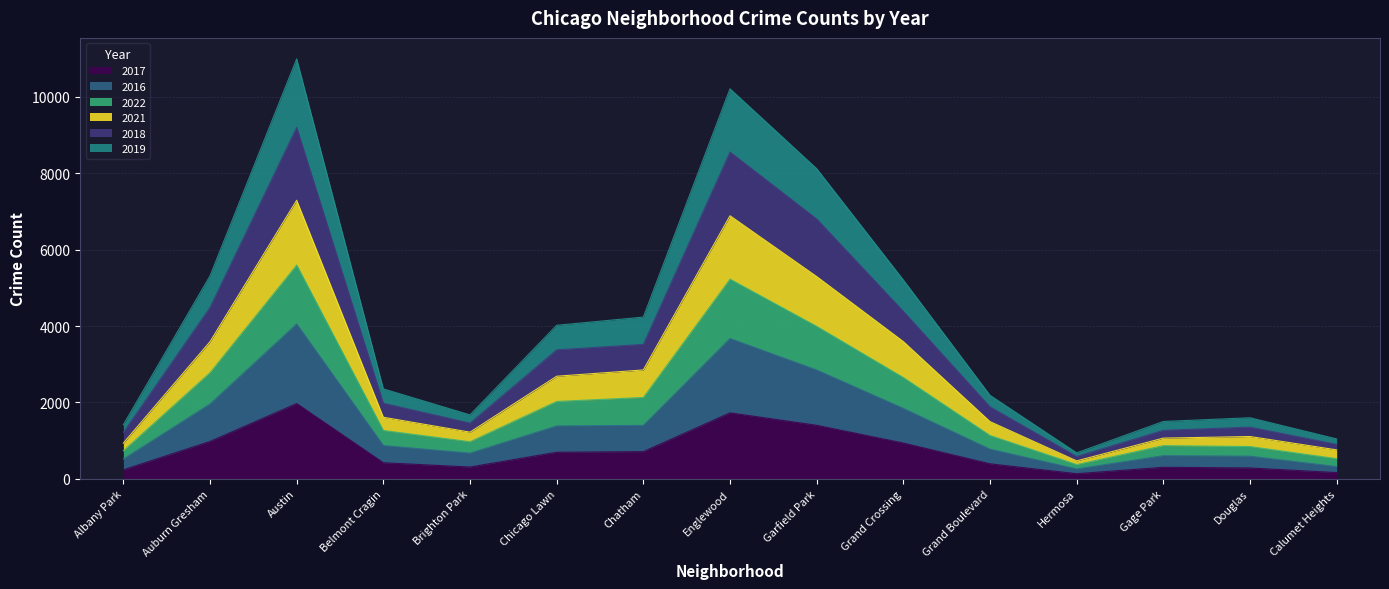

Is the value of 2018 at Calumet Heights greater than the value of 2022 at Hermosa?

Yes